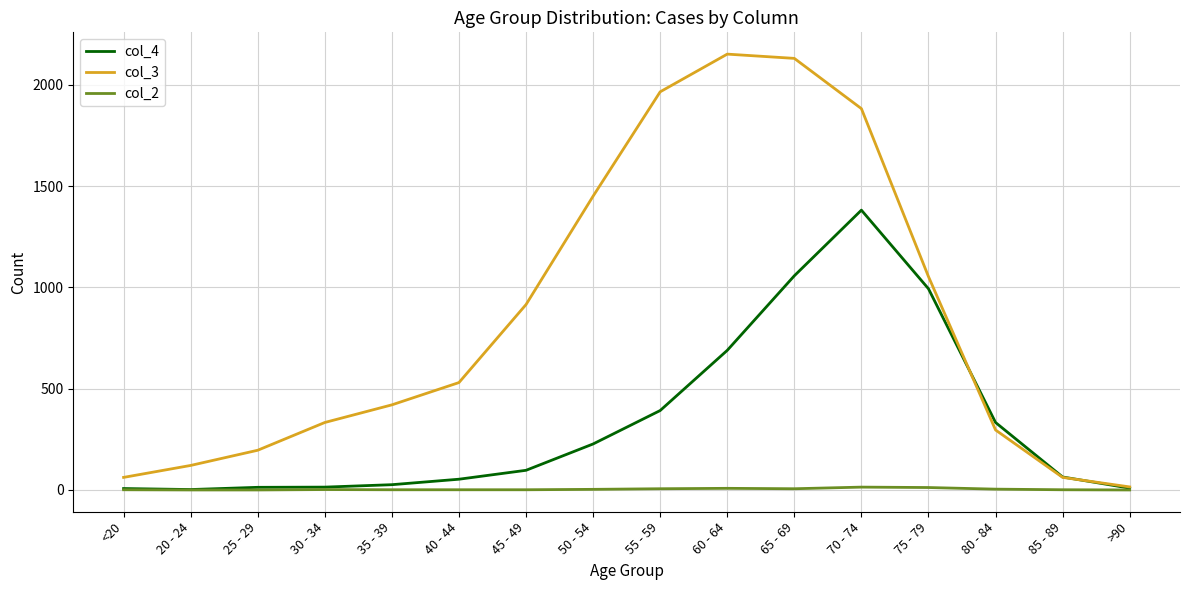

Rank the series by their average value, from highest to lowest.

col_3, col_4, col_2